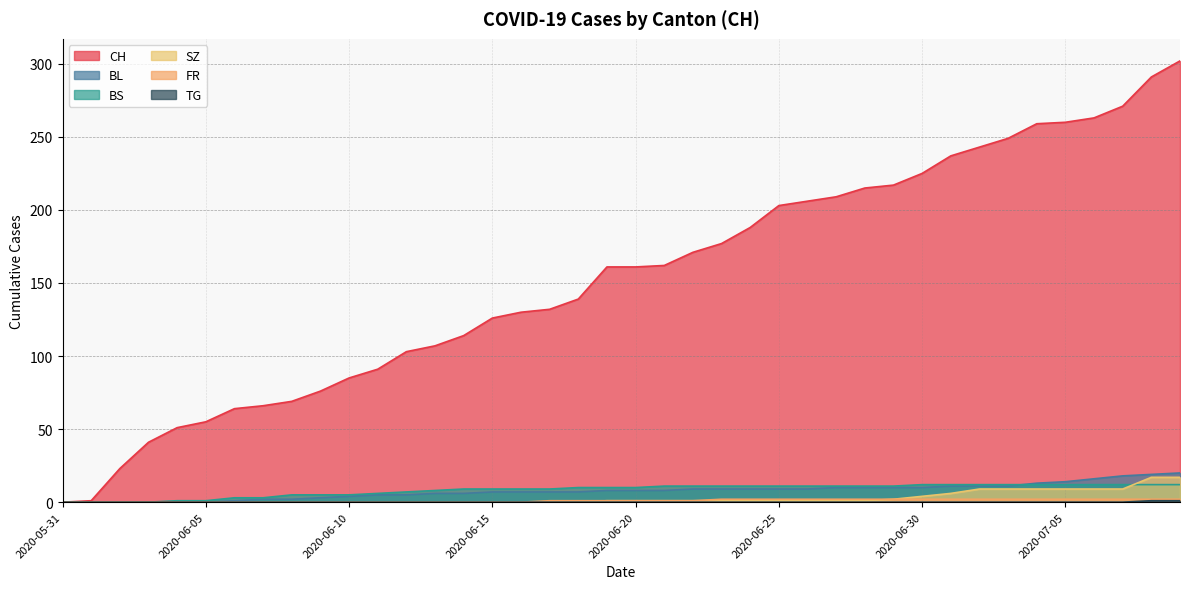

What is the difference between the maximum and minimum values in the TG series?

1